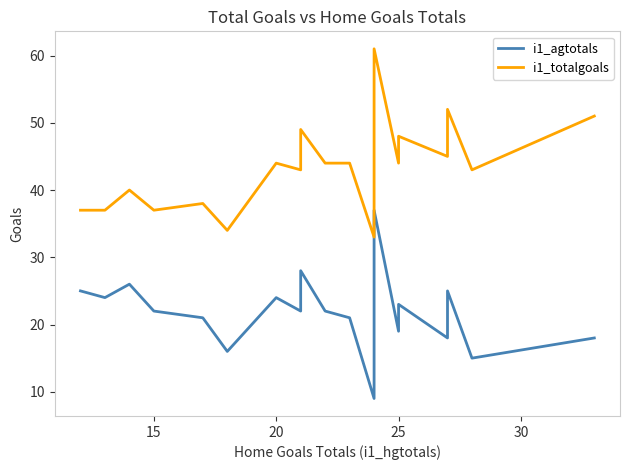

What is the difference between the maximum and minimum values in the i1_totalgoals series?

28